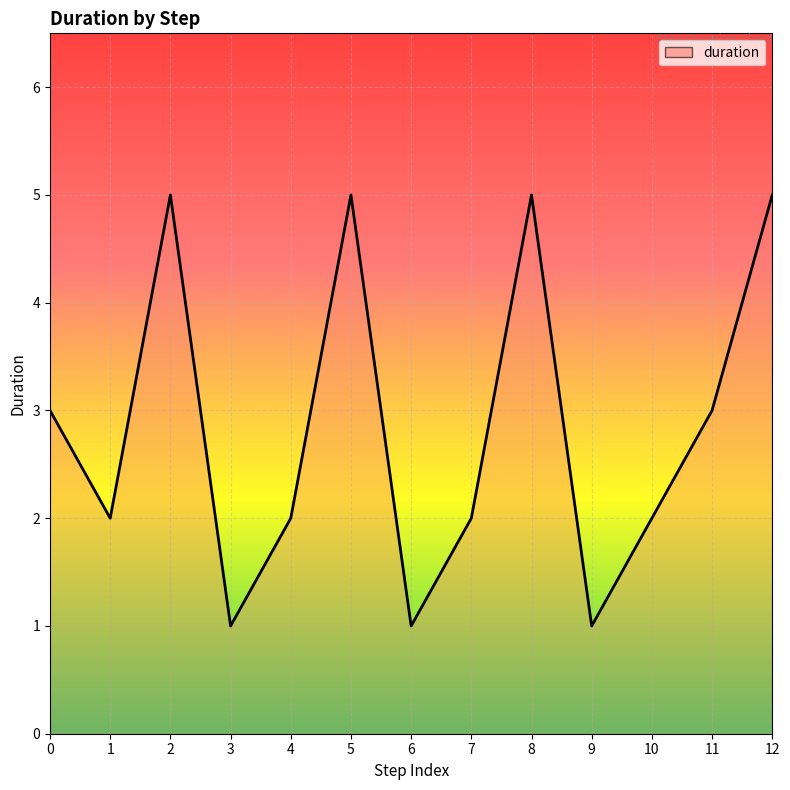

What is the sum of all values?

37